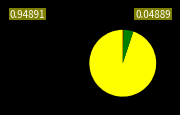

Does any single category account for the majority?

Yes